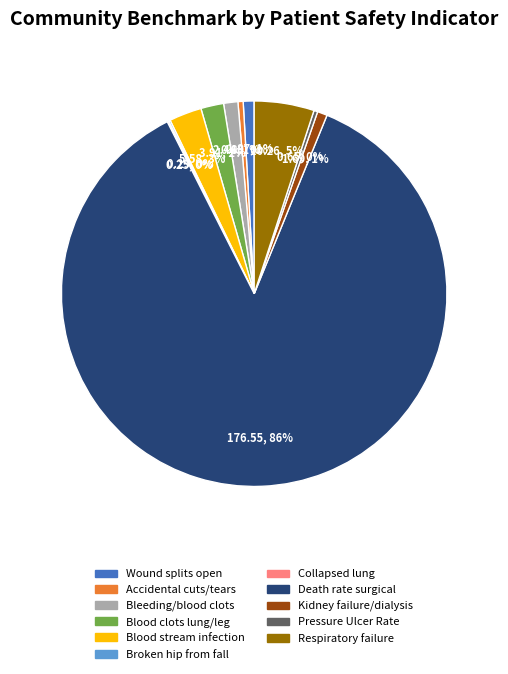

Is Death rate surgical the majority of the pie?

Yes